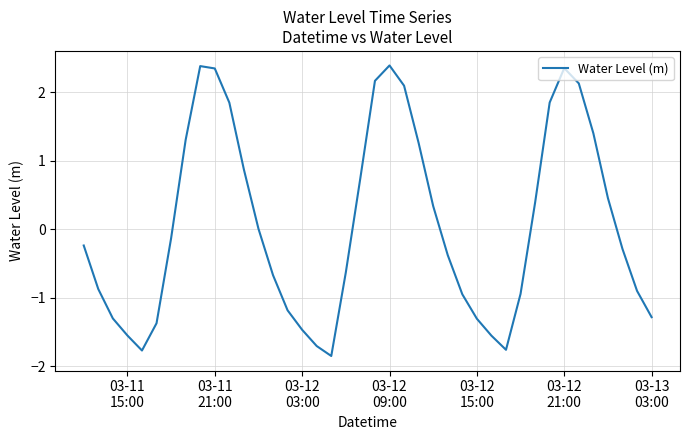

What is the maximum value shown in the chart?

2.4